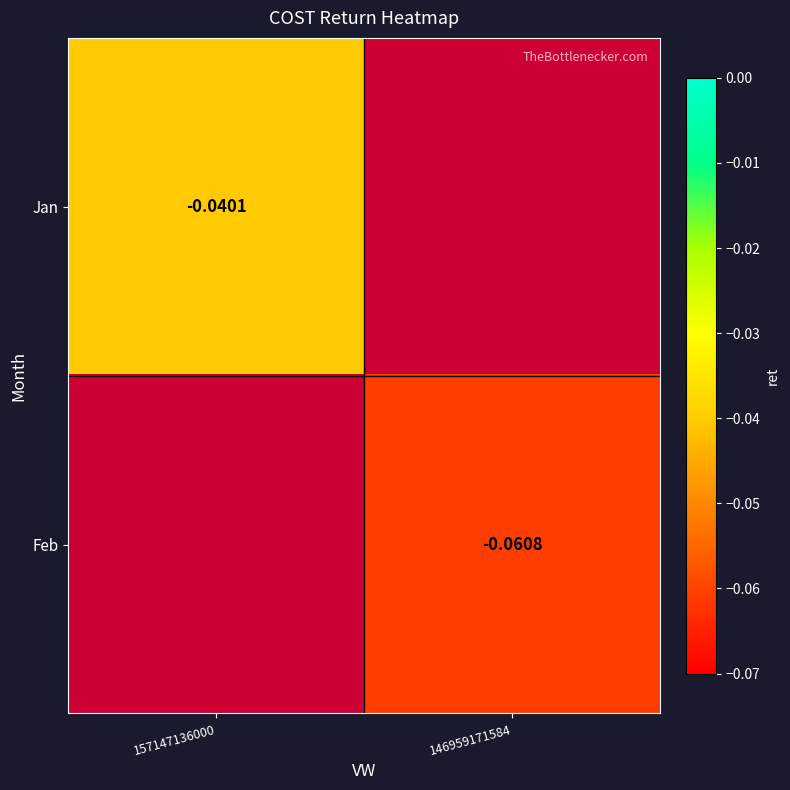

Is the value of Feb at 146959171584 greater than the value of Jan at 157147136000?

No